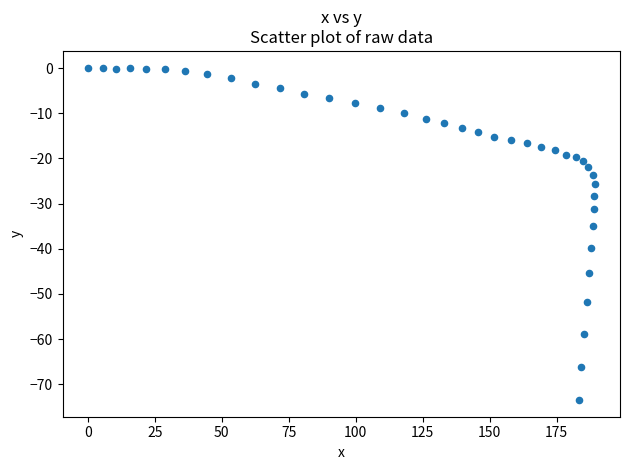

What Y value in the scatter plot is closest to -36?

-34.9